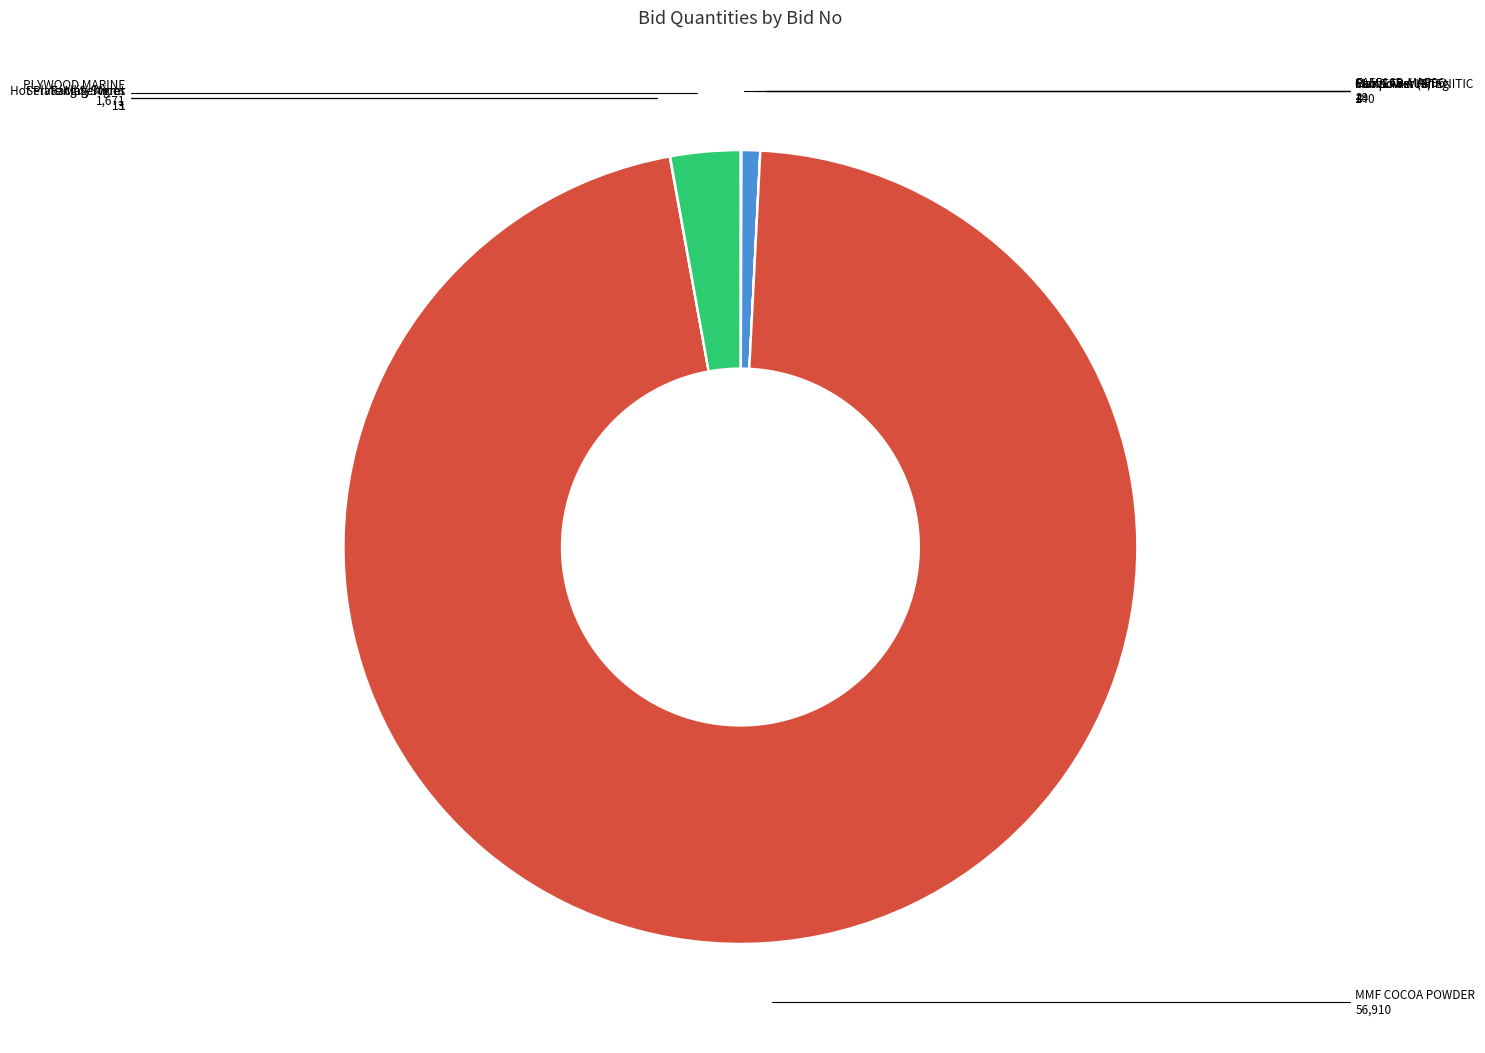

Which category has the biggest portion of the pie?

MMF COCOA POWDER